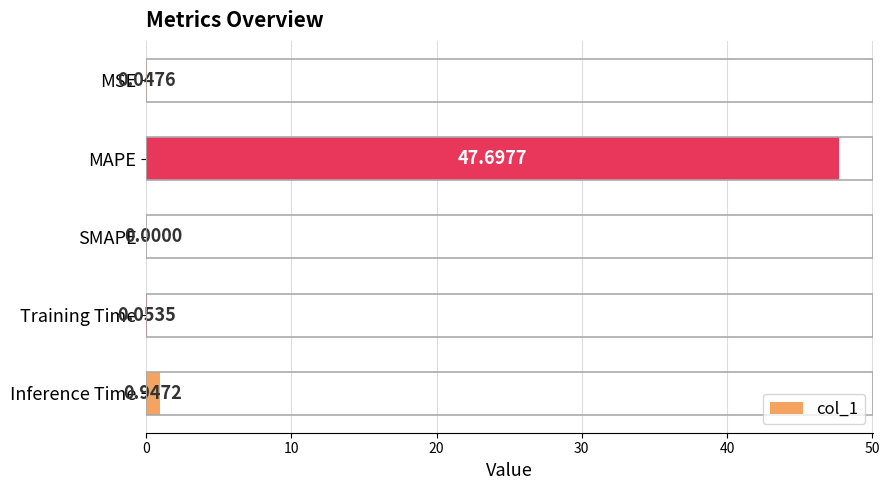

At which label is the value closest to 23?

Inference Time